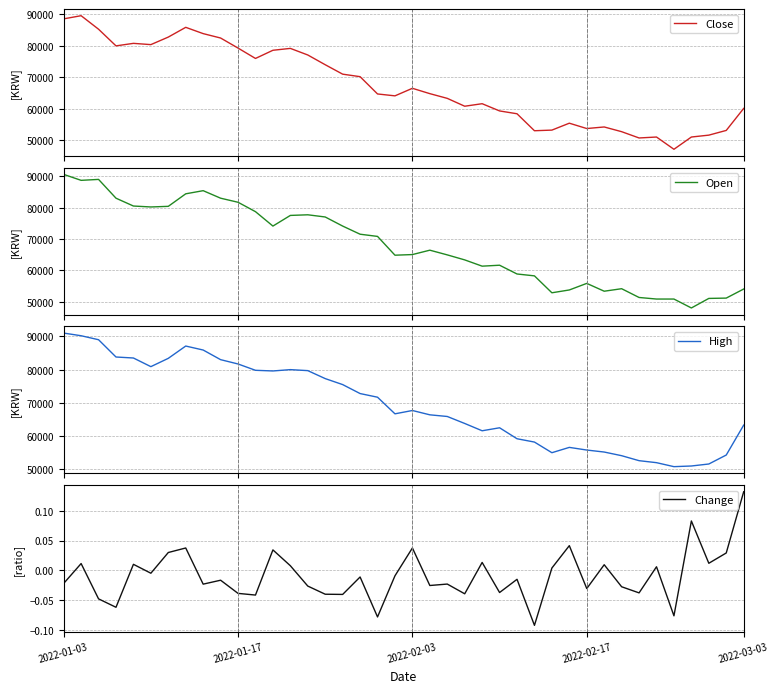

How many interior local valleys does the Open series have?

8